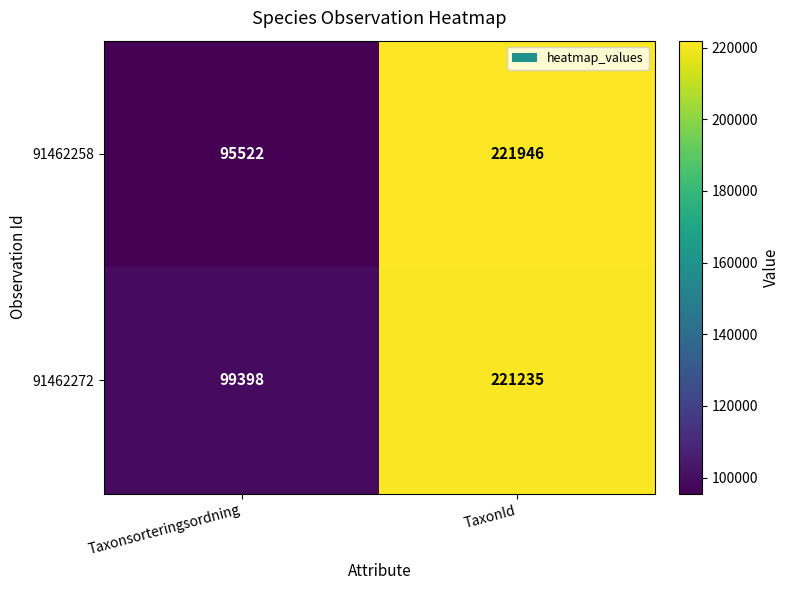

At which category does the chart reach its peak across all series?

TaxonId